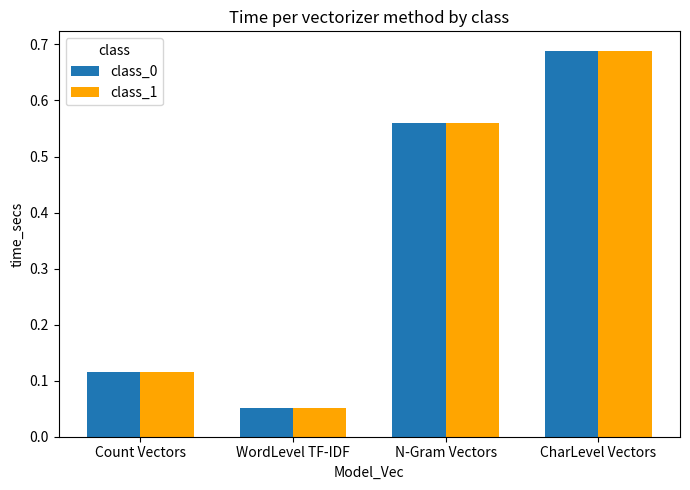

What is the label of the 3rd bar from the right?

WordLevel TF-IDF